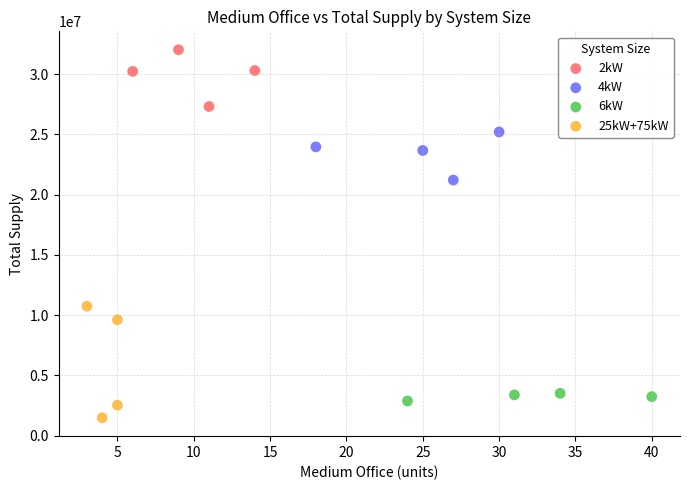

Which series reaches the maximum Y coordinate?

2kW